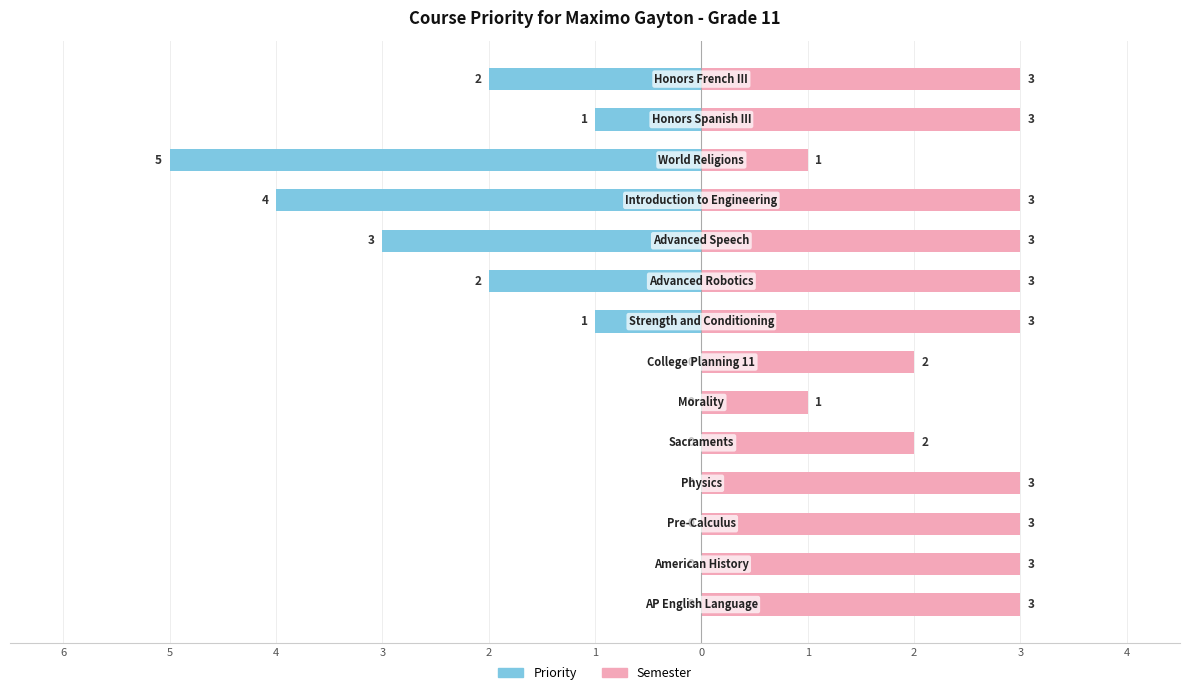

How many data points does each series have?

14